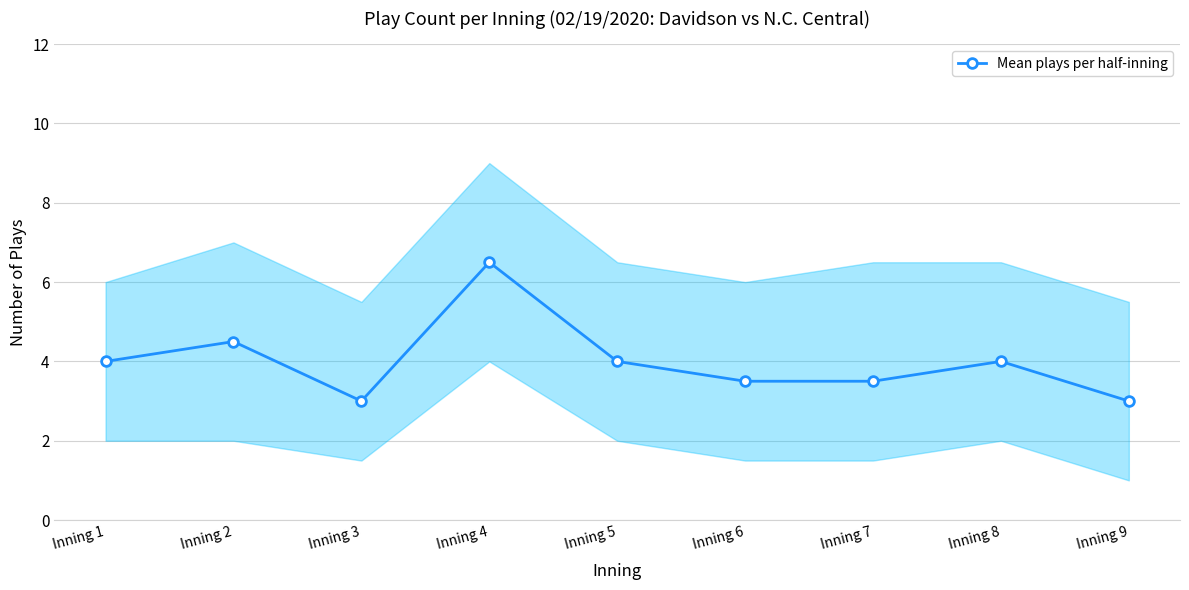

How many data points are above 4?

2